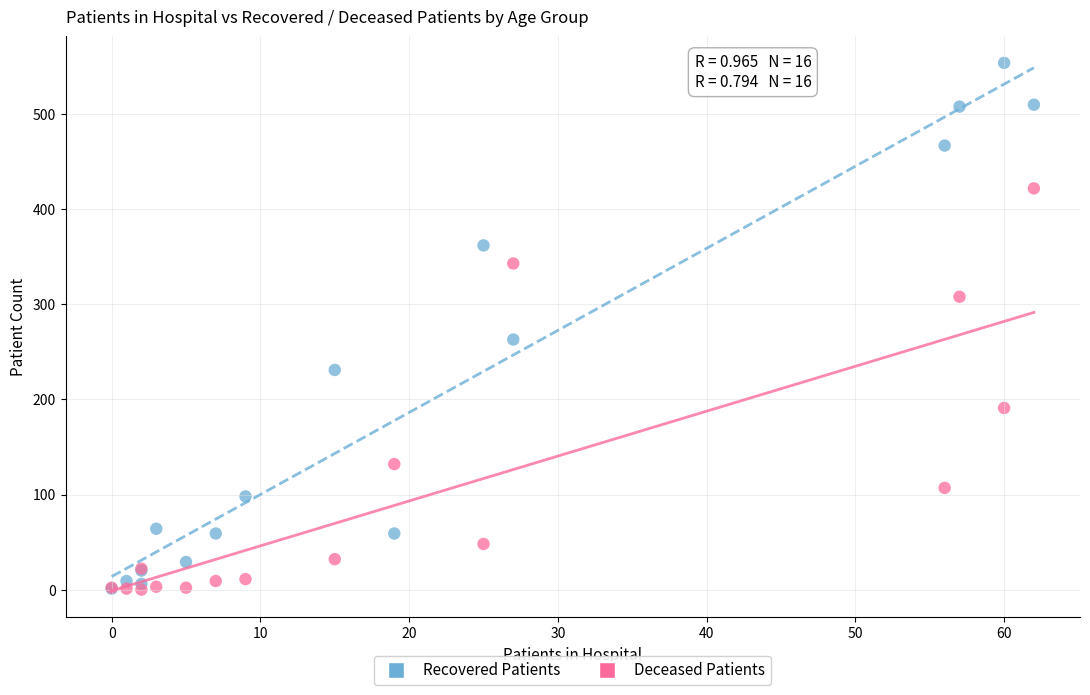

Across all series, what Y value is closest to 277?

263